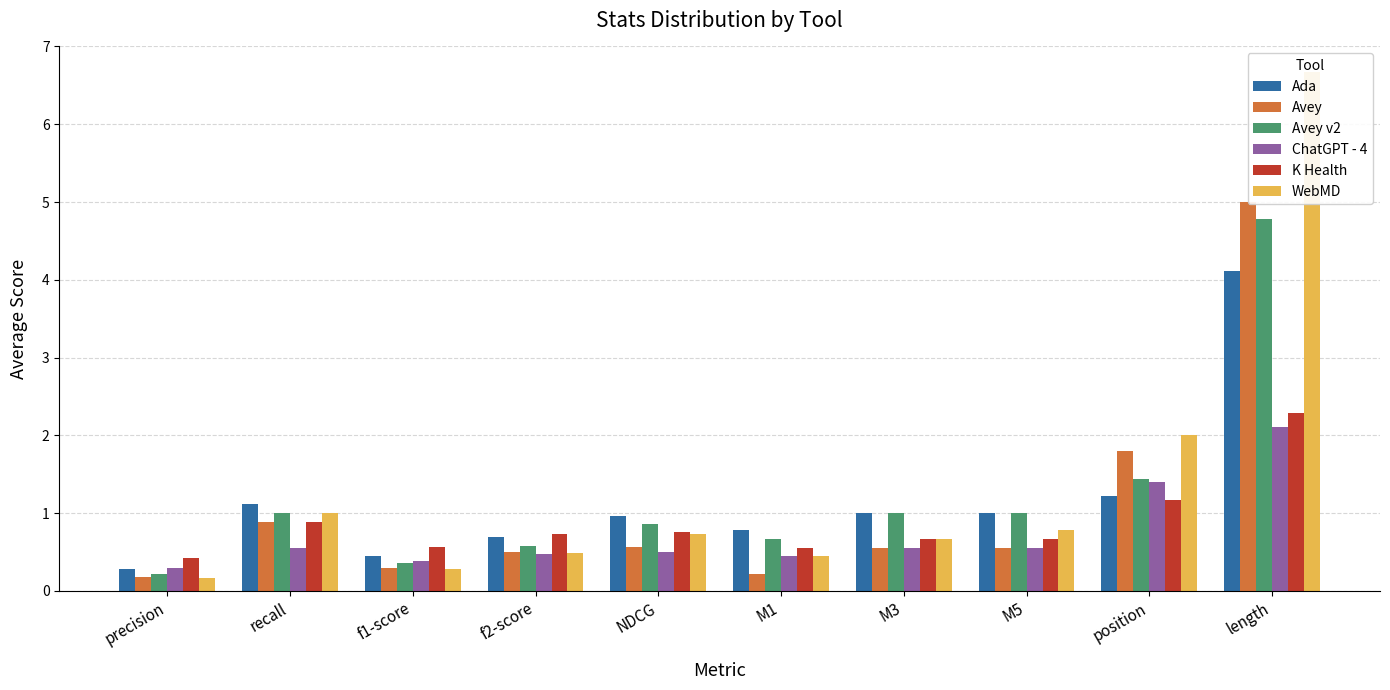

What are all the series names shown in the legend?

Ada, Avey, Avey v2, ChatGPT - 4, K Health, WebMD